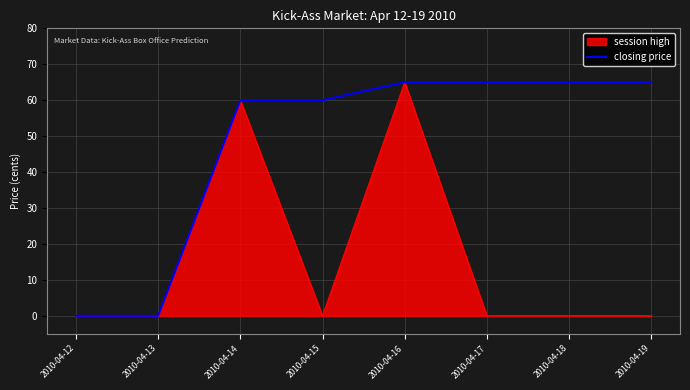

Which series has the largest total across all categories?

closing price